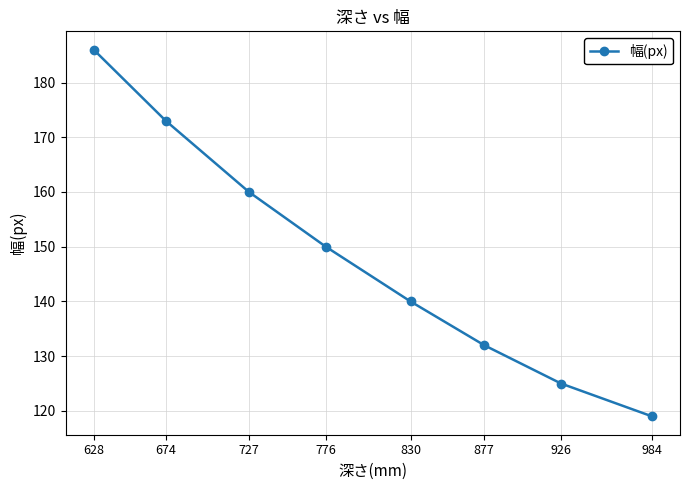

What is the smallest value displayed?

119